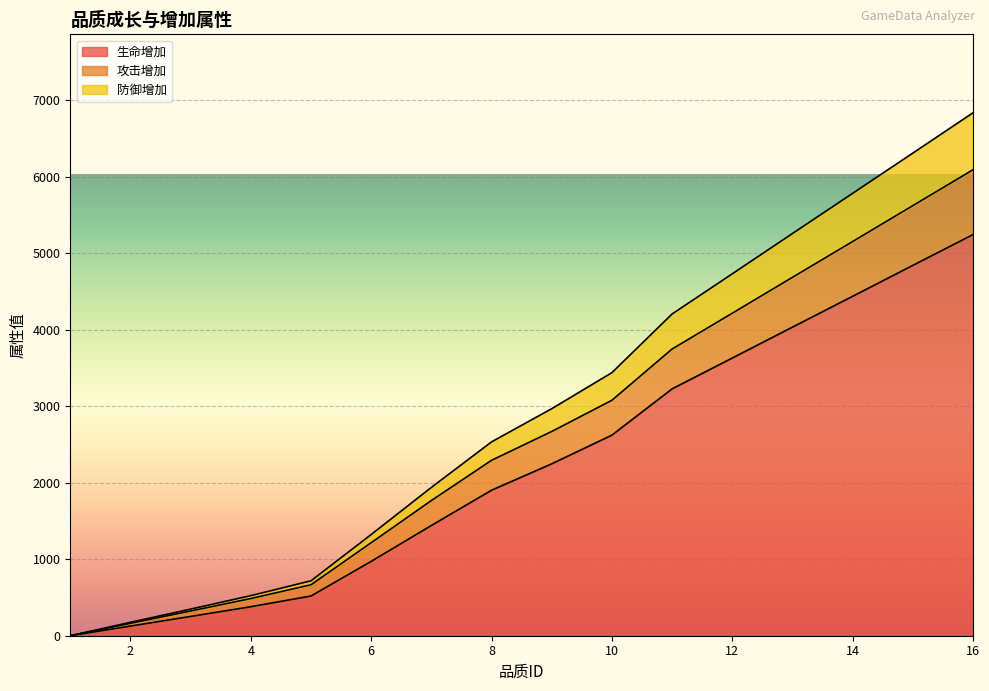

True or false: 攻击增加 and 防御增加 cross at least once.

False